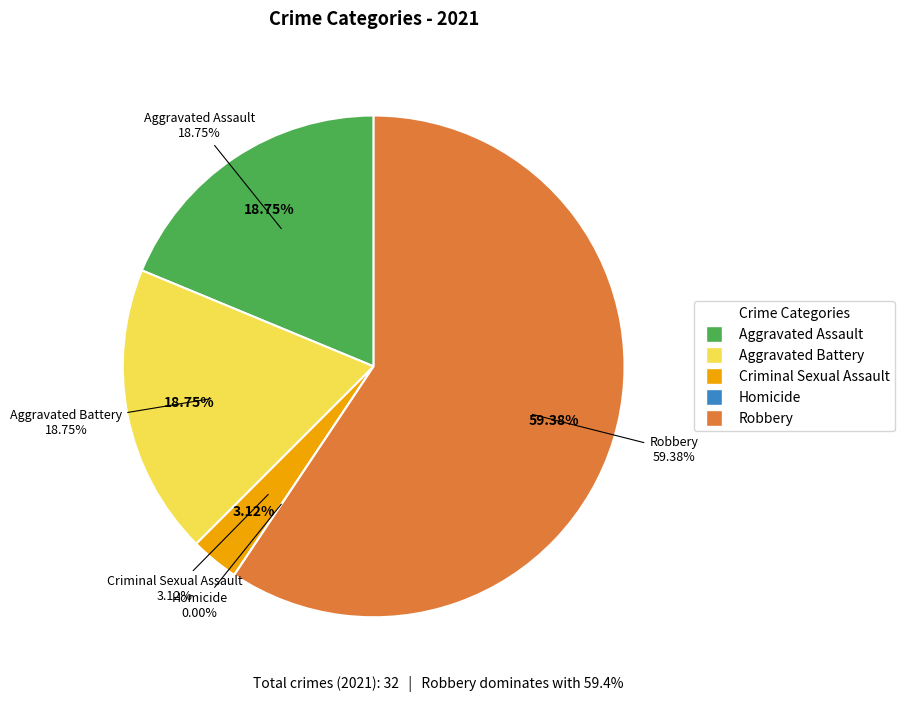

To the nearest percent, what is the average slice percentage?

20%